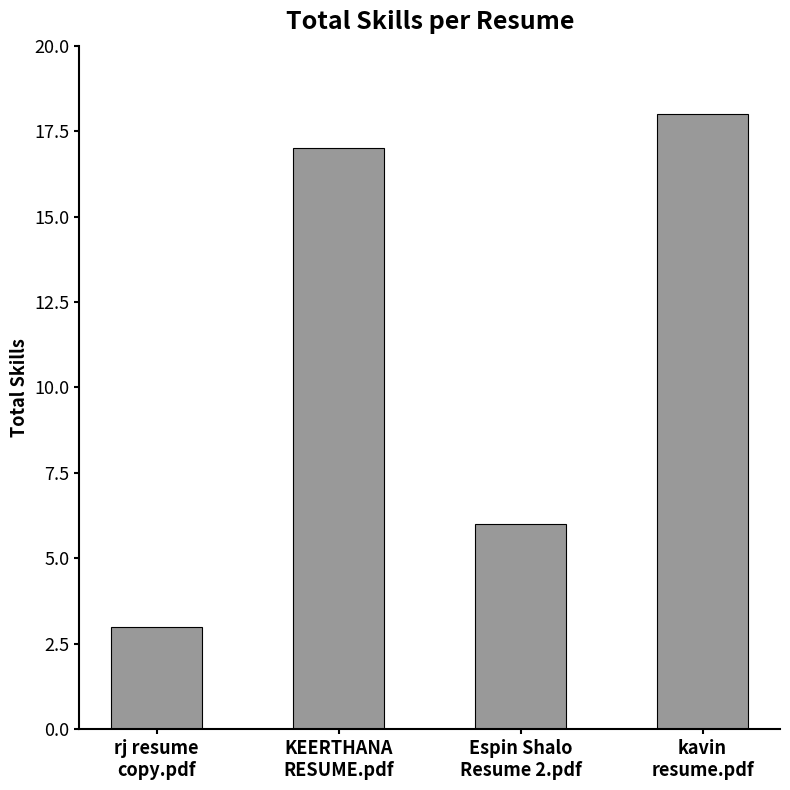

The value at rj resume
copy.pdf is 3. True or false?

True